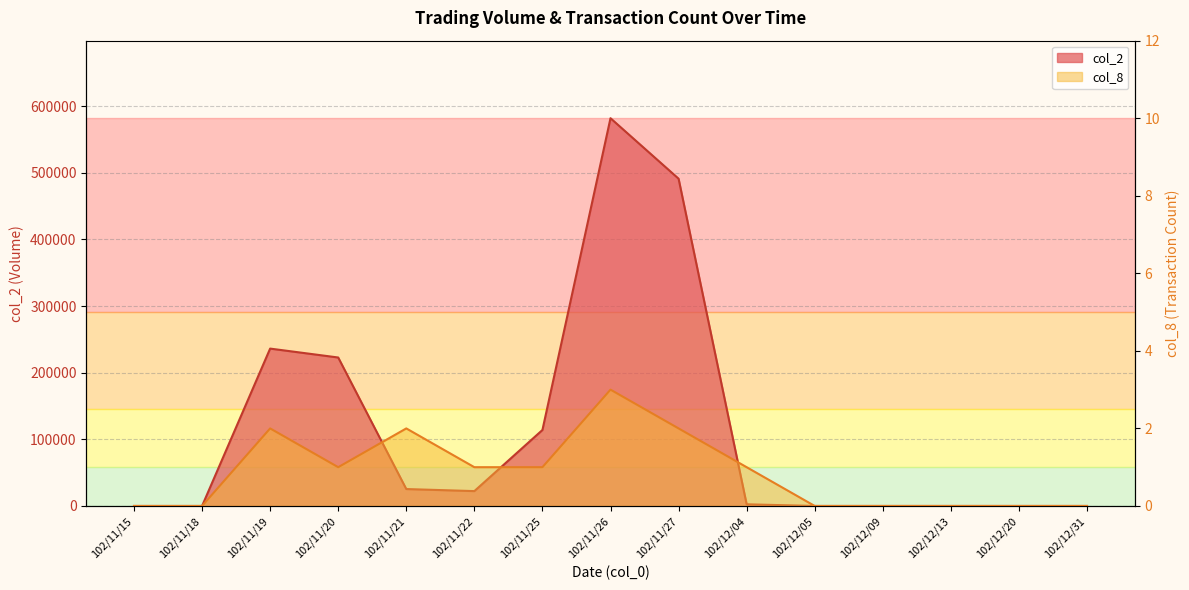

What is the label of the 3rd point from the left?

102/11/19